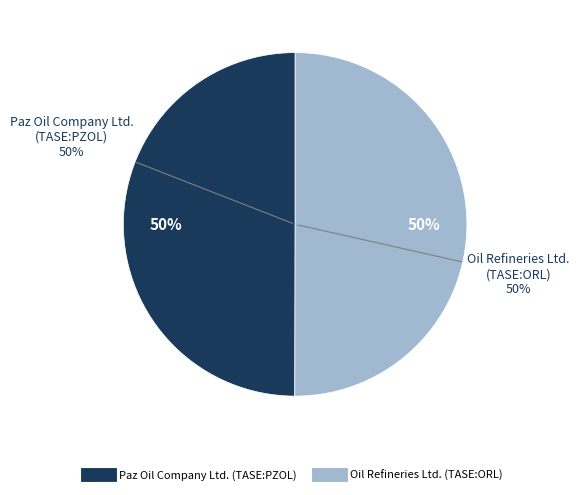

True or false: Paz Oil Company Ltd. (TASE:PZOL) accounts for 50% of the total.

True